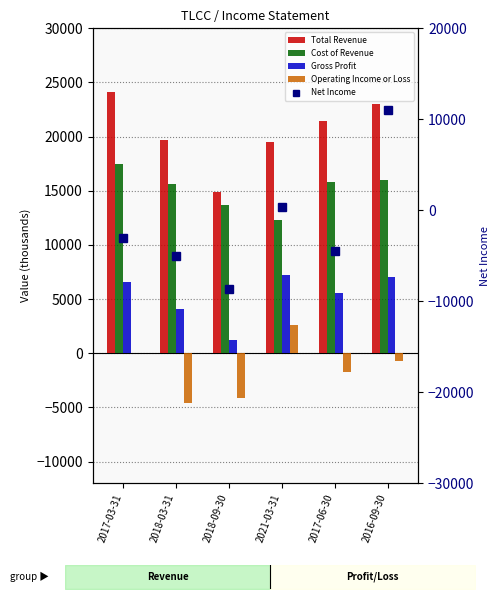

Reading left to right, what are all the values shown in this chart?

Total Revenue: 24100	19700	14900	19500	21400	23000
Cost of Revenue: 17500	15600	13700	12300	15800	16000
Gross Profit: 6600	4100	1200	7200	5600	7000
Operating Income or Loss: 0	-4600	-4100	2600	-1700	-700
Net Income: -3000	-5000	-8700	400	-4500	11000